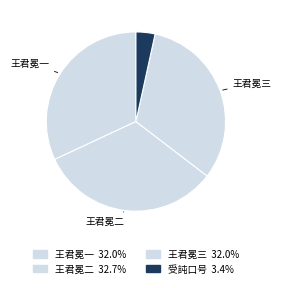

How many segments does this pie chart have?

4